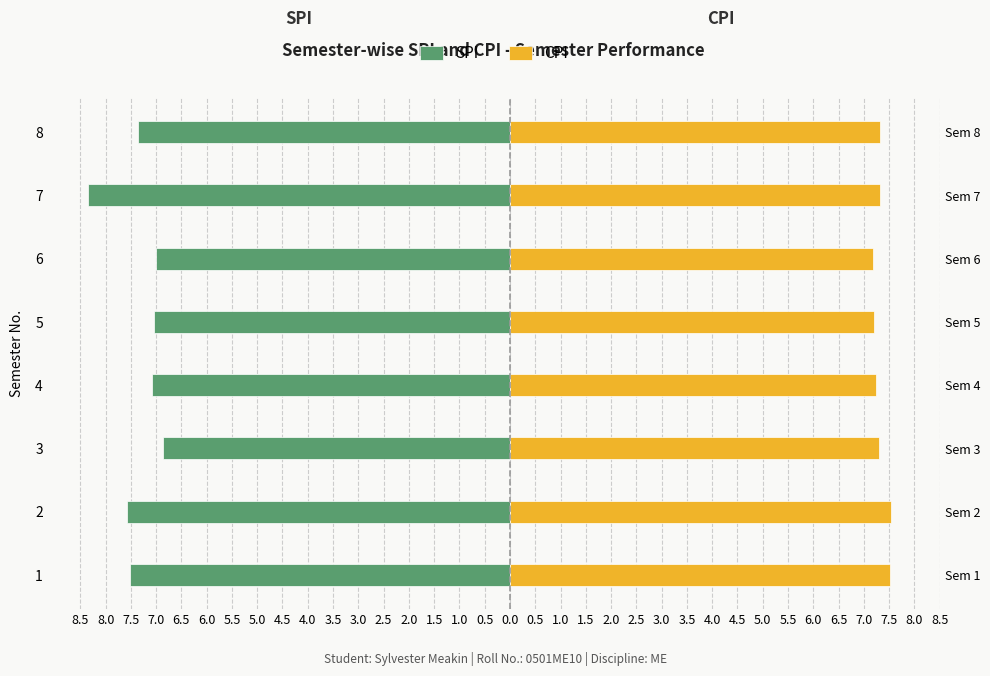

At which label is CPI closest to 7?

6.0